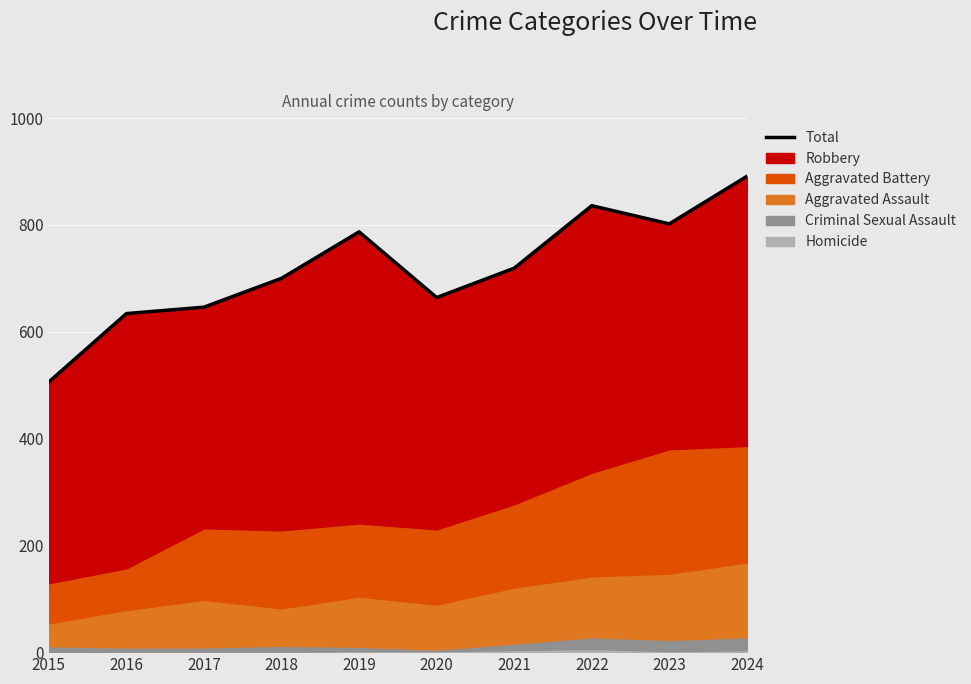

What is the approximate value at 2015, to the nearest 5?

505